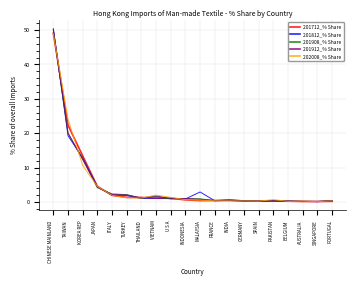

What position from the right is SINGAPORE?

2